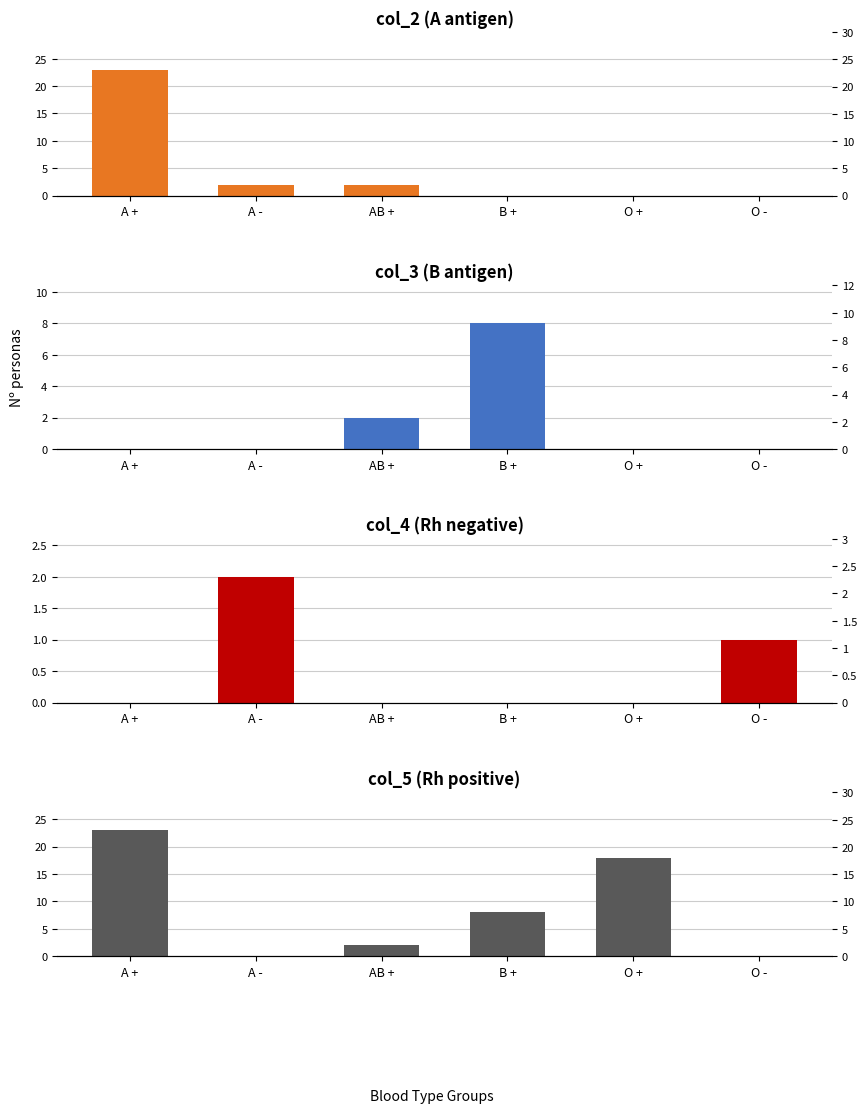

What is the difference between the maximum and minimum values in the col_2 series?

23